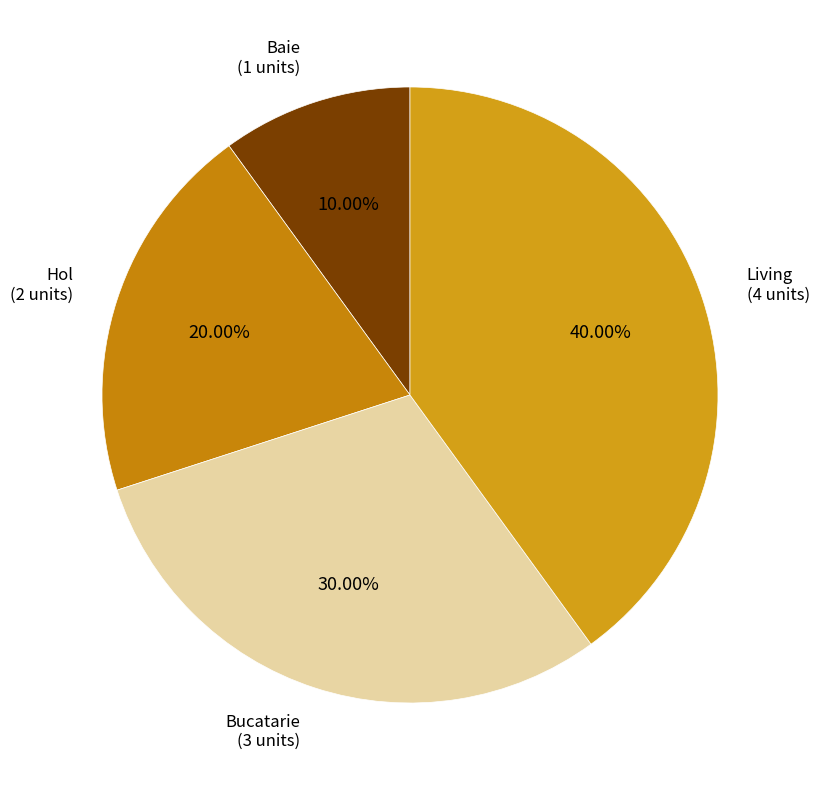

Is it true that Baie is 10% of the pie?

True